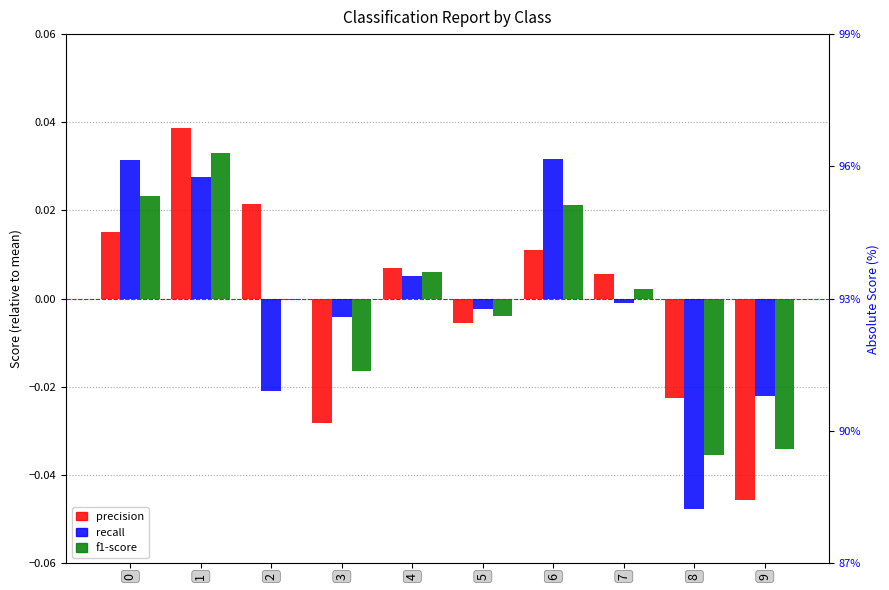

Rank the series at 8 from highest to lowest value.

precision, f1-score, recall